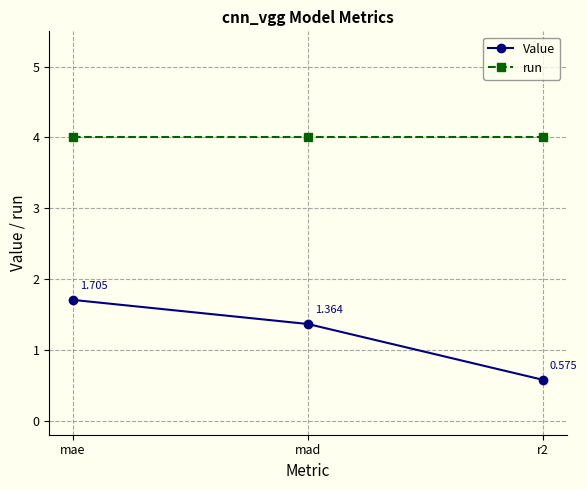

At which label does Value reach its peak?

mae